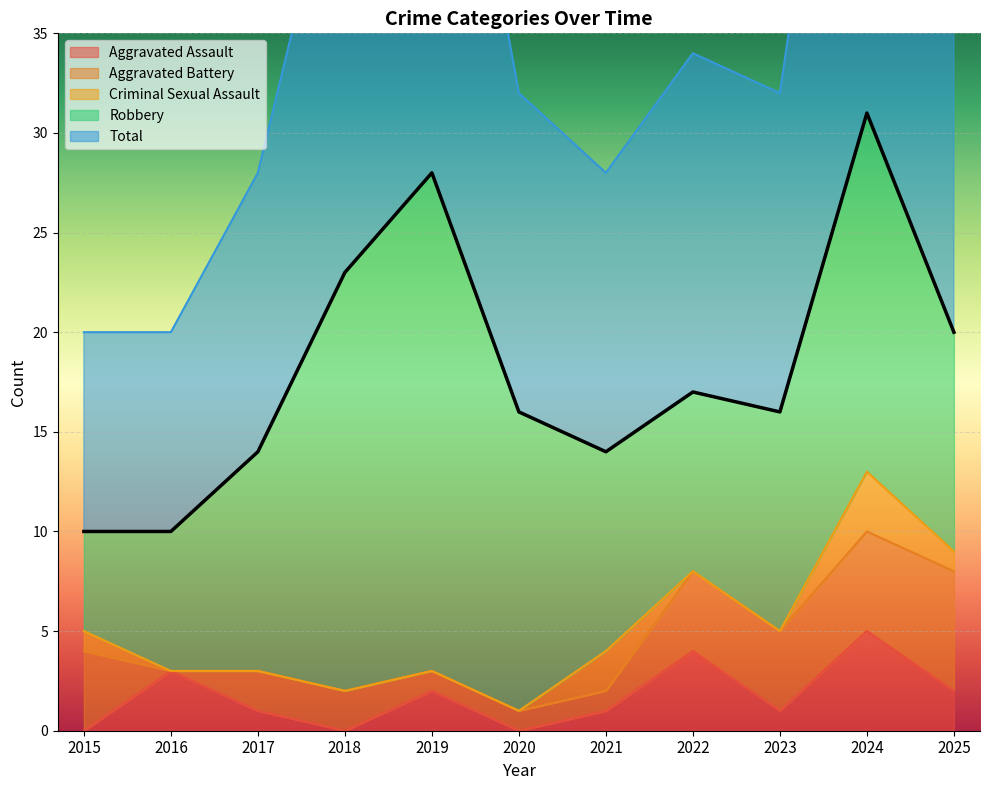

Read the Robbery value at 2019, to the nearest 10.

20